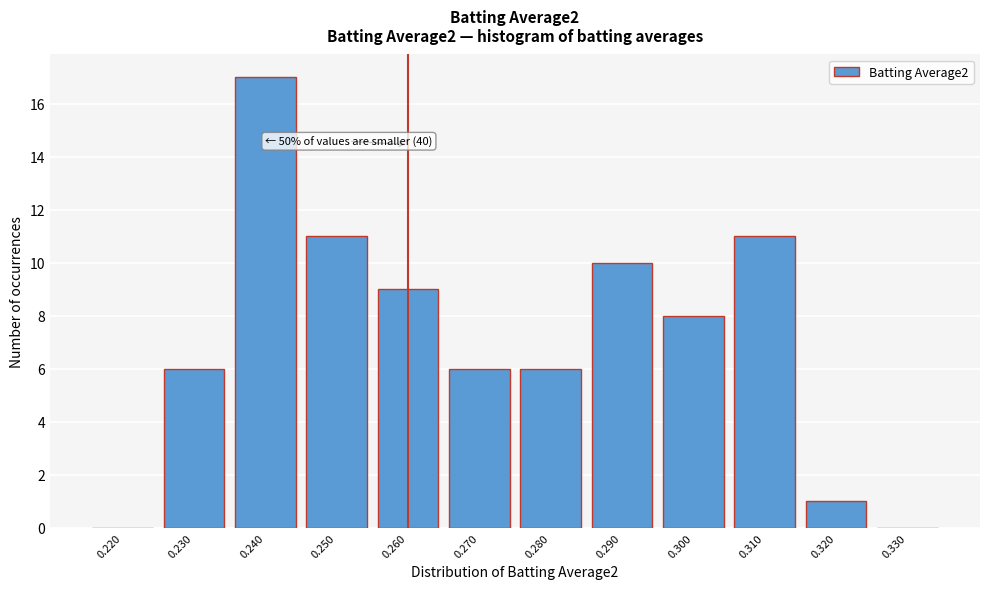

Reading right to left, extract all data points from this chart.

0.330=0	0.320=1	0.310=11	0.300=8	0.290=10	0.280=6	0.270=6	0.260=9	0.250=11	0.240=17	0.230=6	0.220=0